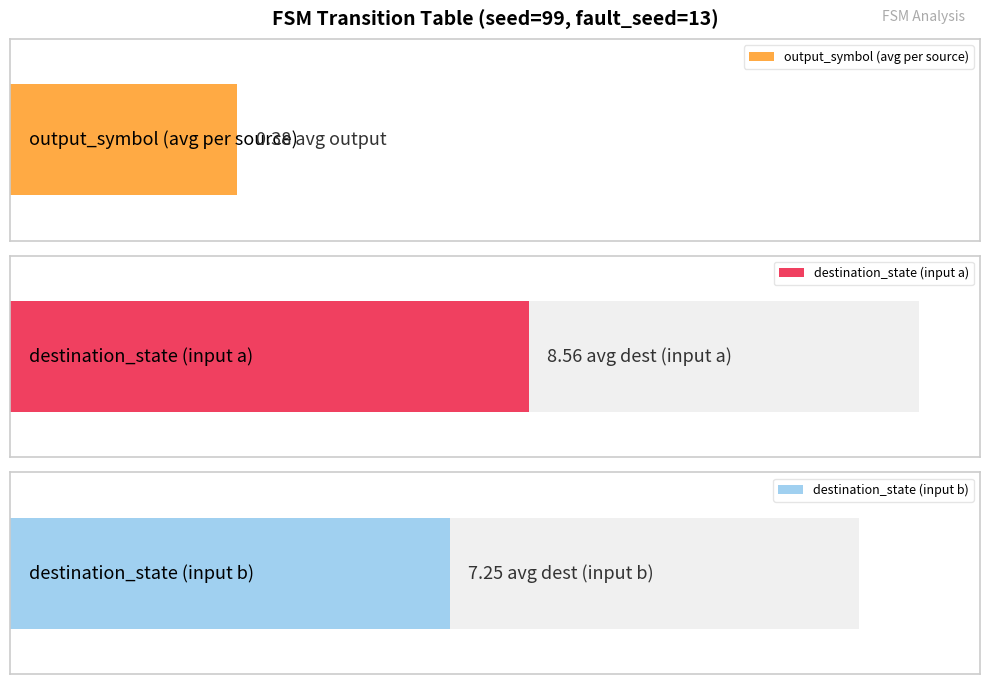

Is it true that destination_state (input a) equals 7 at 15?

False